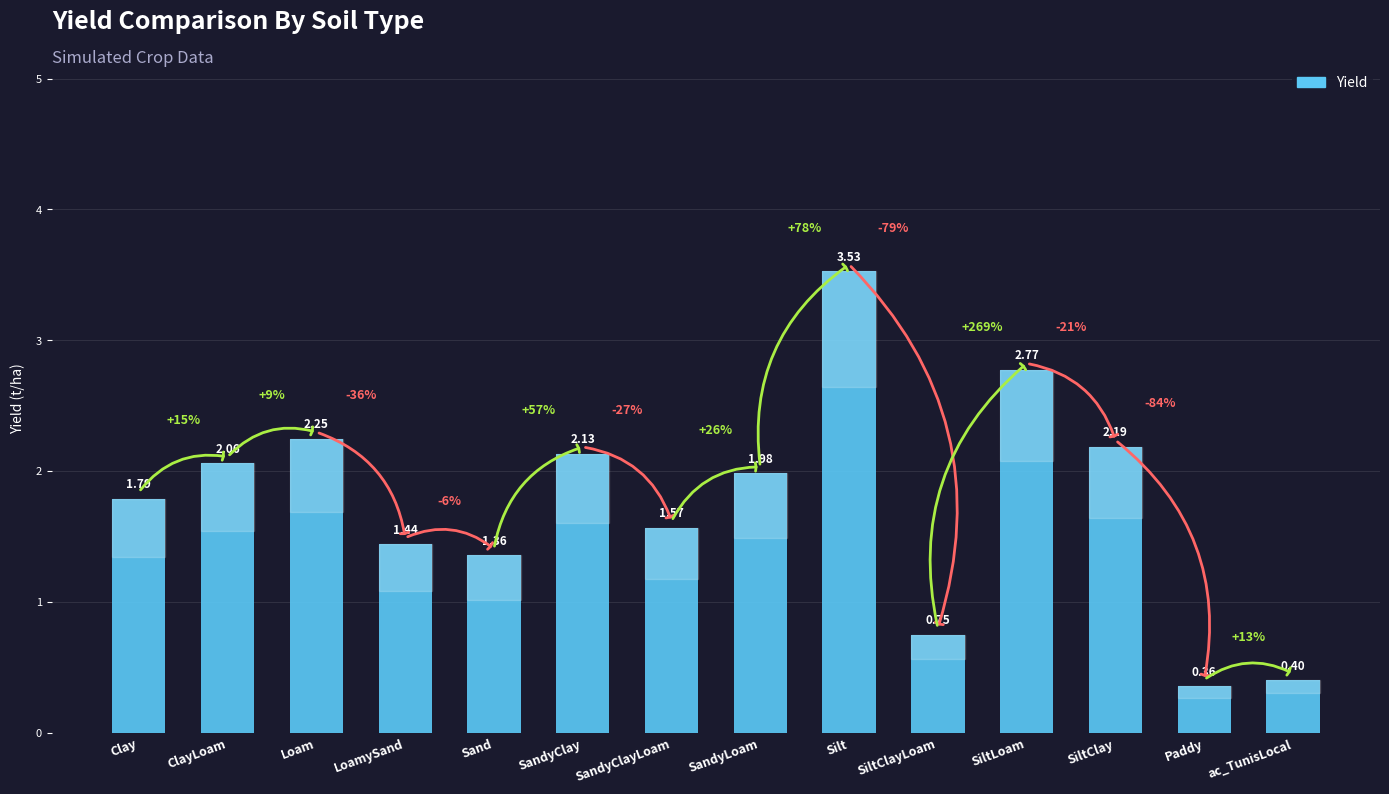

What is the label of the 3rd bar from the left?

Loam